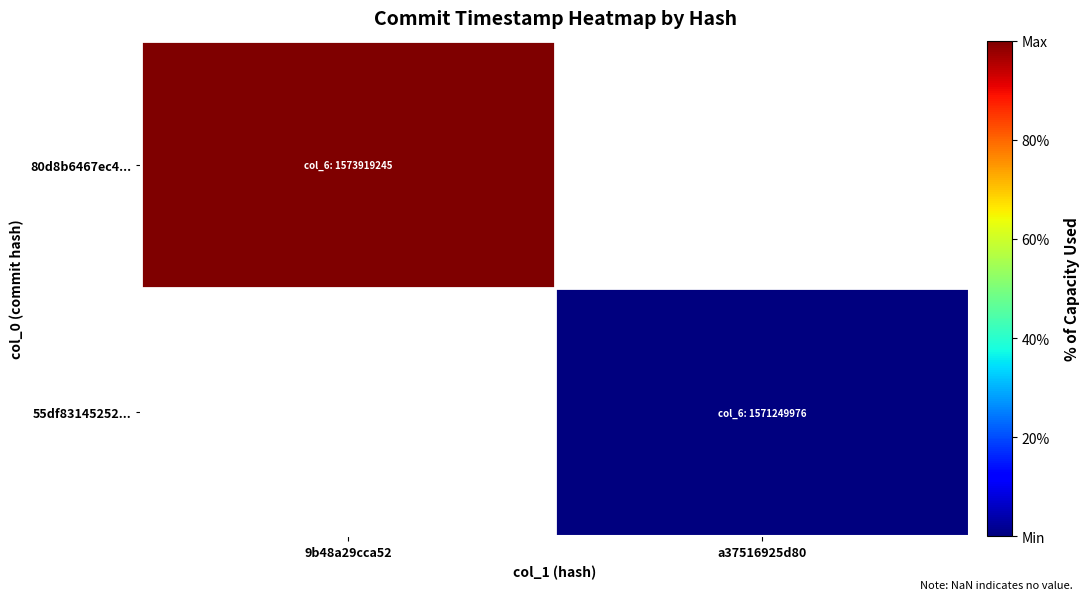

List the series in order of their peak value, highest first.

80d8b6467ec4..., 55df83145252...